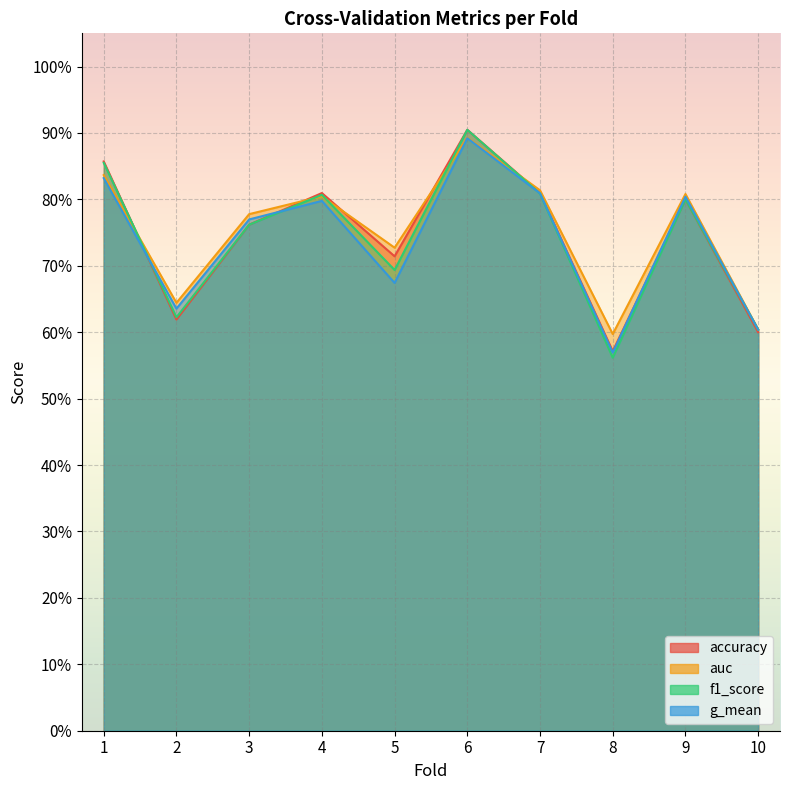

At which category does the chart reach its peak across all series?

6